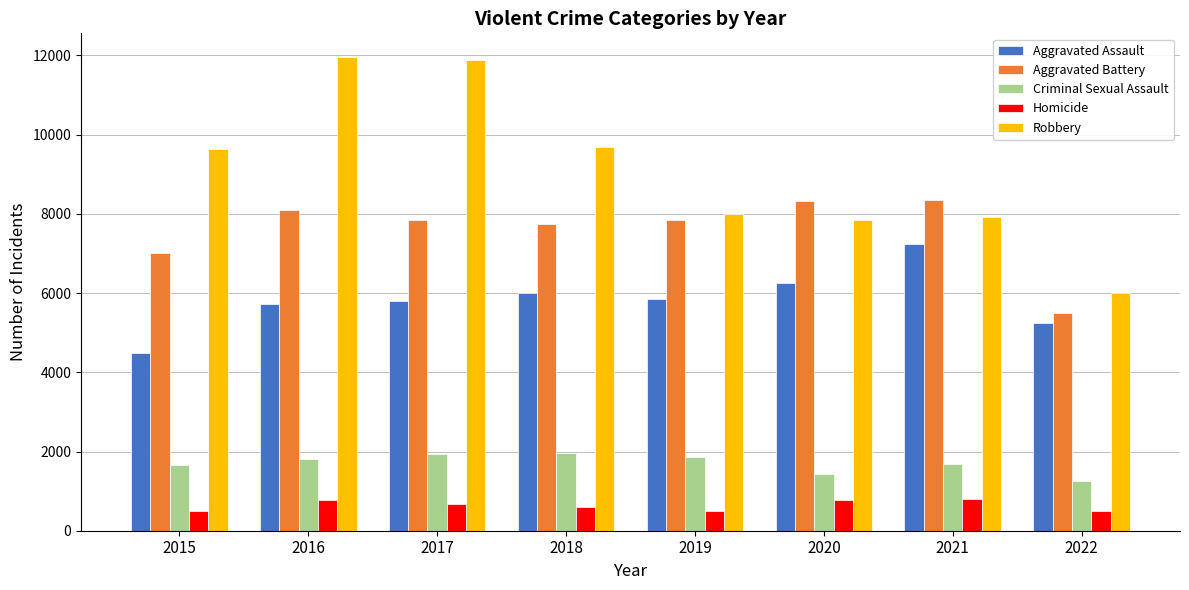

What is the average value of the Aggravated Assault series?

5822